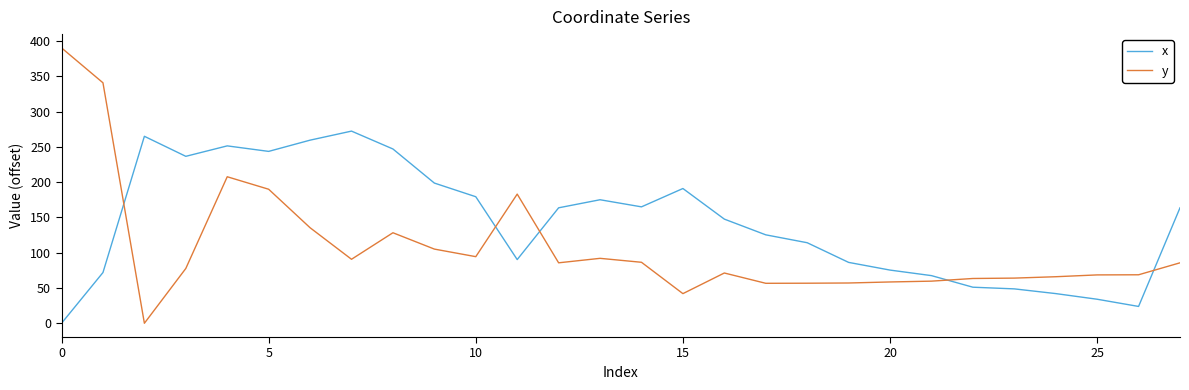

Rank the series by their maximum value, from highest to lowest.

y, x